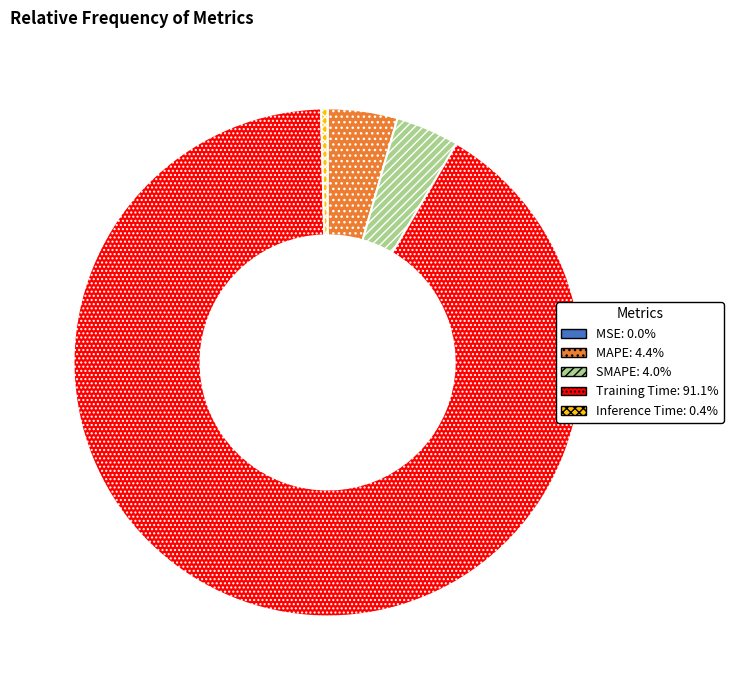

Is MAPE the majority of the pie?

No